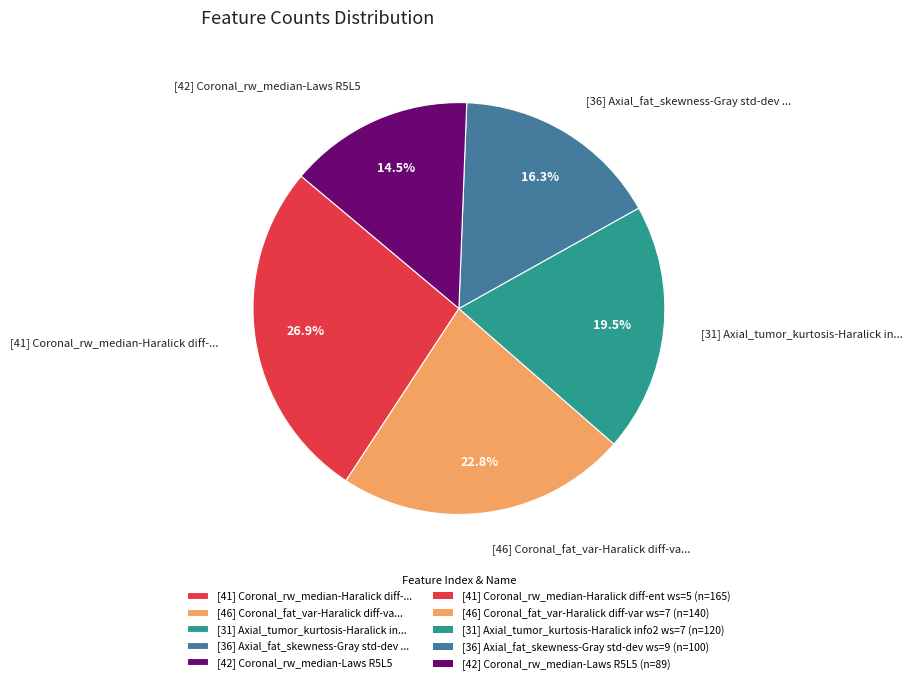

Which category has the smallest portion of the pie?

[42] Coronal_rw_median-Laws R5L5